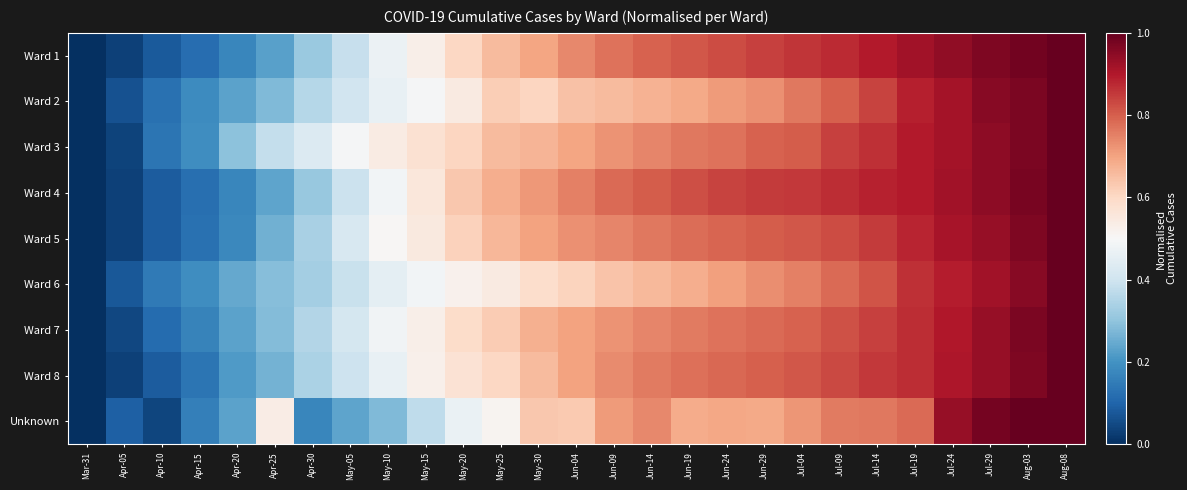

What is the total value across all series at May-10?

4.1